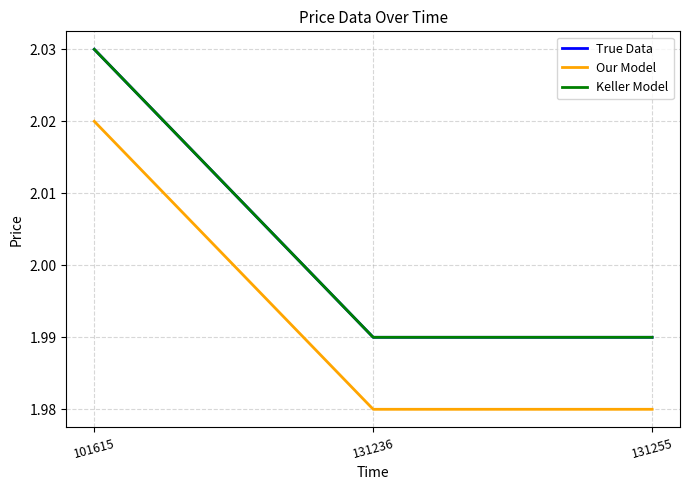

What is the total value across all series at 131255?

6.0